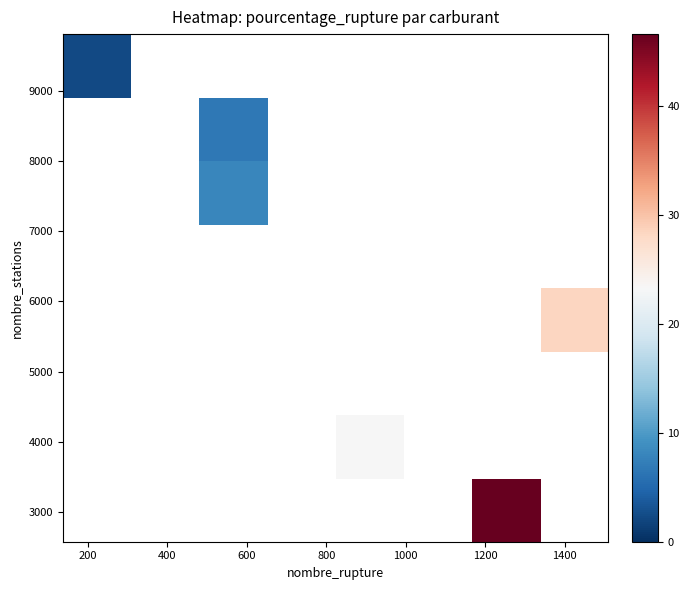

How many distinct data groups are displayed?

8